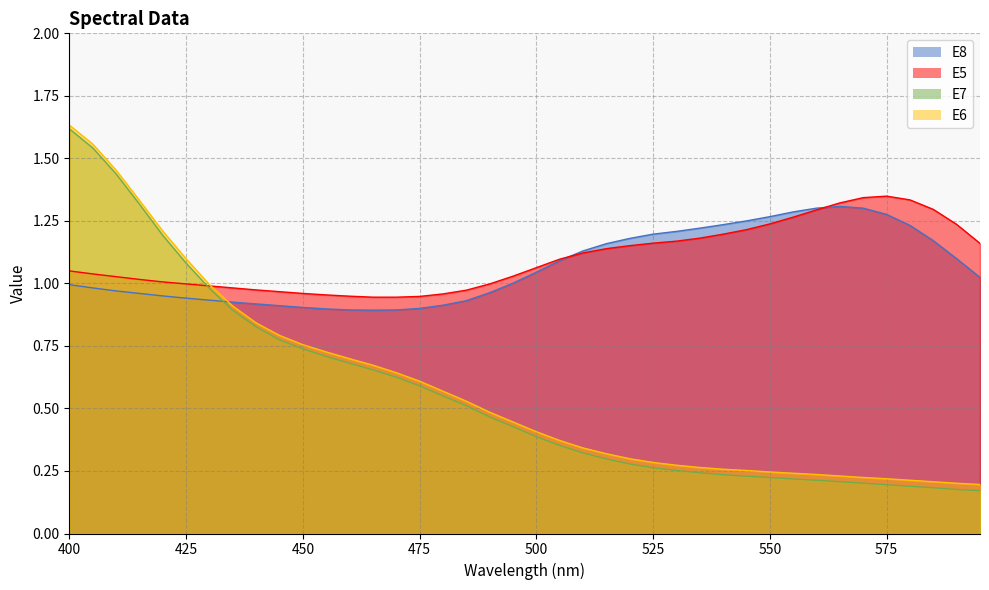

Reading right to left, extract all data points from this chart.

E8: 1.0	1.1	1.2	1.2	1.3	1.3	1.3	1.3	1.3	1.3	1.2	1.2	1.2	1.2	1.2	1.2	1.2	1.1	1.1	1.0	1.0	1.0	0.9	0.9	0.9	0.9	0.9	0.9	0.9	0.9	0.9	0.9	0.9	0.9	0.9	0.9	1.0	1.0	1.0	1.0
E5: 1.2	1.2	1.3	1.3	1.3	1.3	1.3	1.3	1.3	1.2	1.2	1.2	1.2	1.2	1.2	1.2	1.1	1.1	1.1	1.1	1.0	1.0	1.0	1.0	0.9	0.9	0.9	0.9	1.0	1.0	1.0	1.0	1.0	1.0	1.0	1.0	1.0	1.0	1.0	1.1
E7: 0.2	0.2	0.2	0.2	0.2	0.2	0.2	0.2	0.2	0.2	0.2	0.2	0.2	0.3	0.3	0.3	0.3	0.3	0.4	0.4	0.4	0.5	0.5	0.6	0.6	0.6	0.7	0.7	0.7	0.7	0.8	0.8	0.9	1.0	1.1	1.2	1.3	1.4	1.5	1.6
E6: 0.2	0.2	0.2	0.2	0.2	0.2	0.2	0.2	0.2	0.2	0.3	0.3	0.3	0.3	0.3	0.3	0.3	0.3	0.4	0.4	0.4	0.5	0.5	0.6	0.6	0.6	0.7	0.7	0.7	0.8	0.8	0.8	0.9	1.0	1.1	1.2	1.3	1.5	1.6	1.6